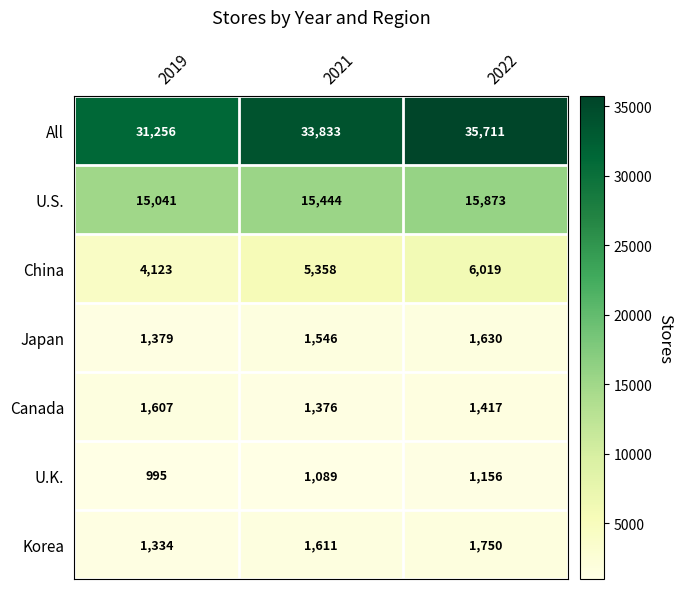

Reading left to right, list all the values displayed in this chart.

All: 2019=31256	2021=33833	2022=35711
U.S.: 2019=15041	2021=15444	2022=15873
China: 2019=4123	2021=5358	2022=6019
Japan: 2019=1379	2021=1546	2022=1630
Canada: 2019=1607	2021=1376	2022=1417
U.K.: 2019=995	2021=1089	2022=1156
Korea: 2019=1334	2021=1611	2022=1750